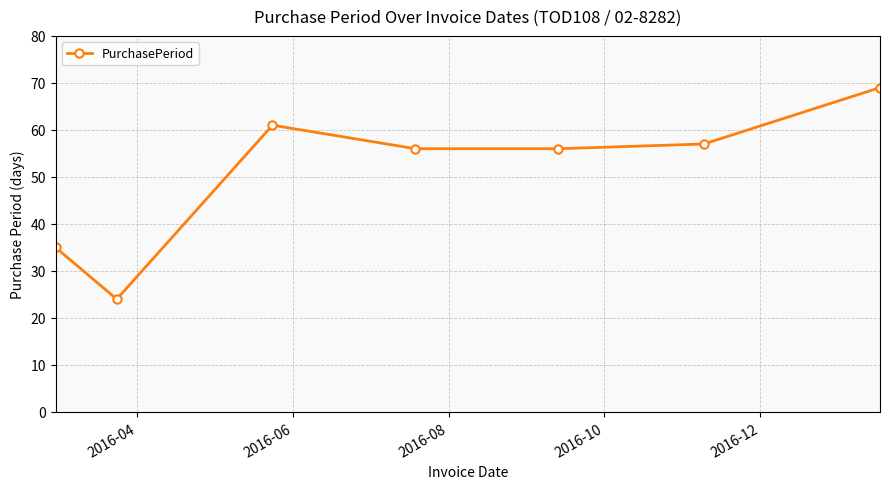

What is the smallest value displayed?

24